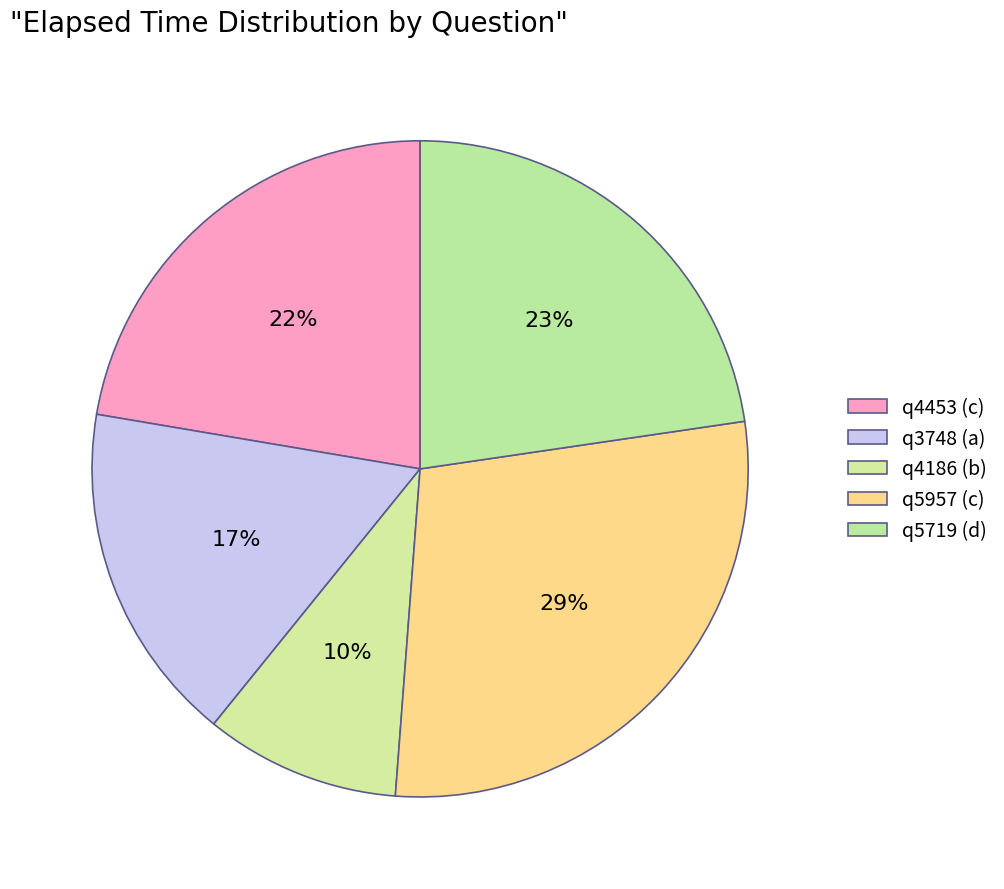

The q5957 (c) slice represents 29% of the pie. True or false?

True